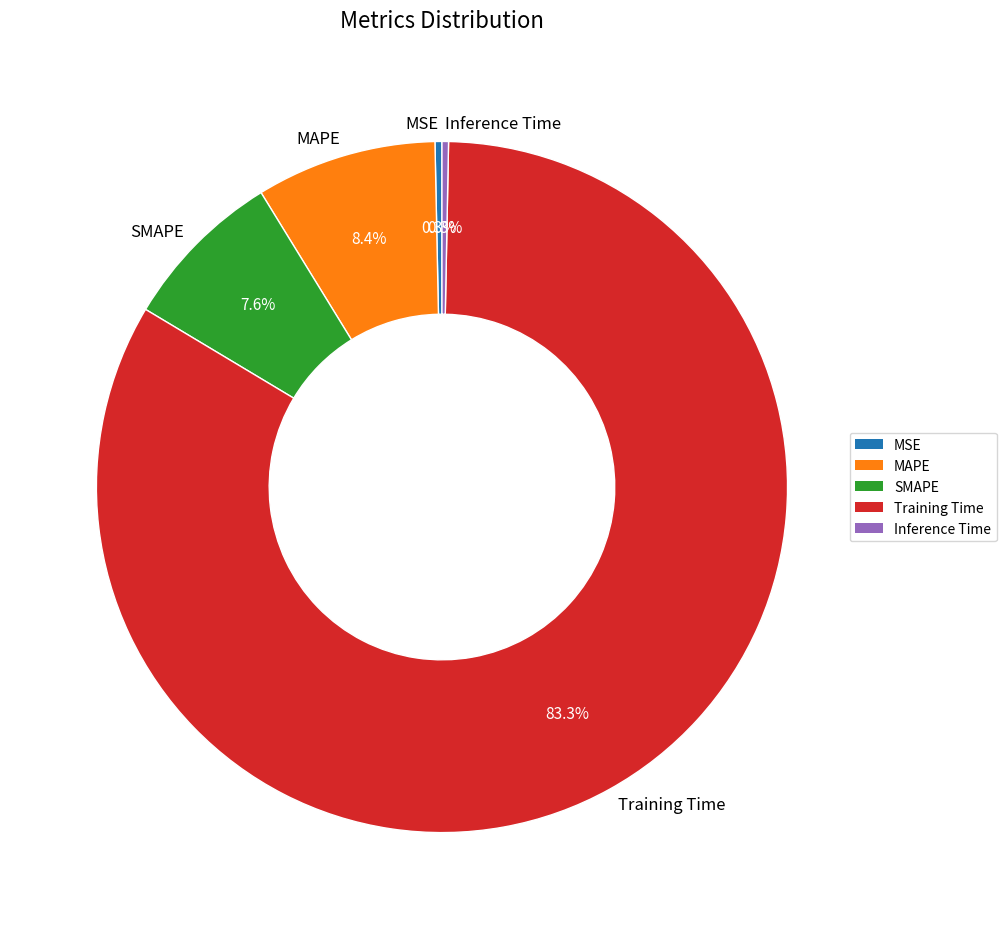

Do MAPE and MSE together represent more than half of the pie?

No